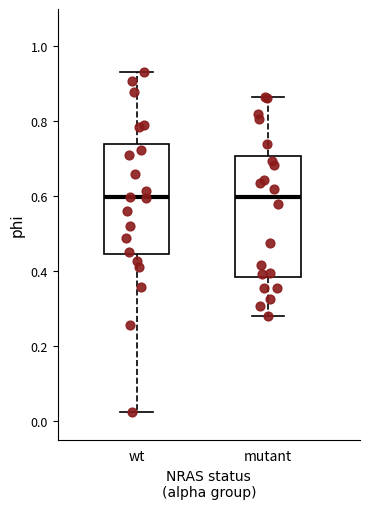

Where does the upper whisker of the box for wt end on the y-axis? The values are not printed on the chart, so give them approximately, as read against the axis.

0.94